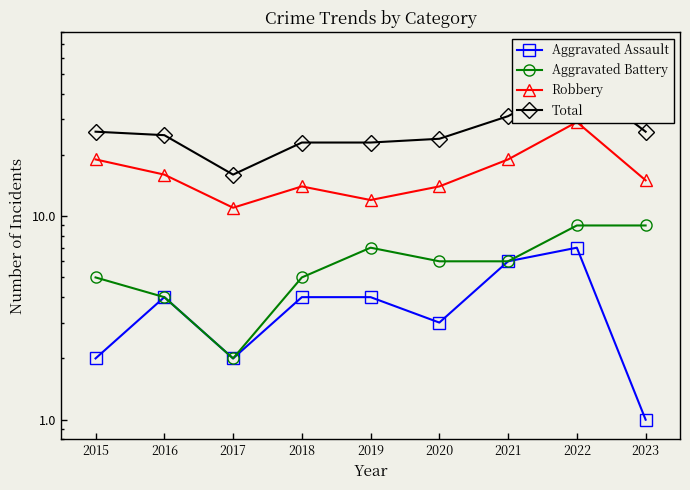

Is the value of Total at 2022 greater than the value of Aggravated Assault at 2019?

Yes